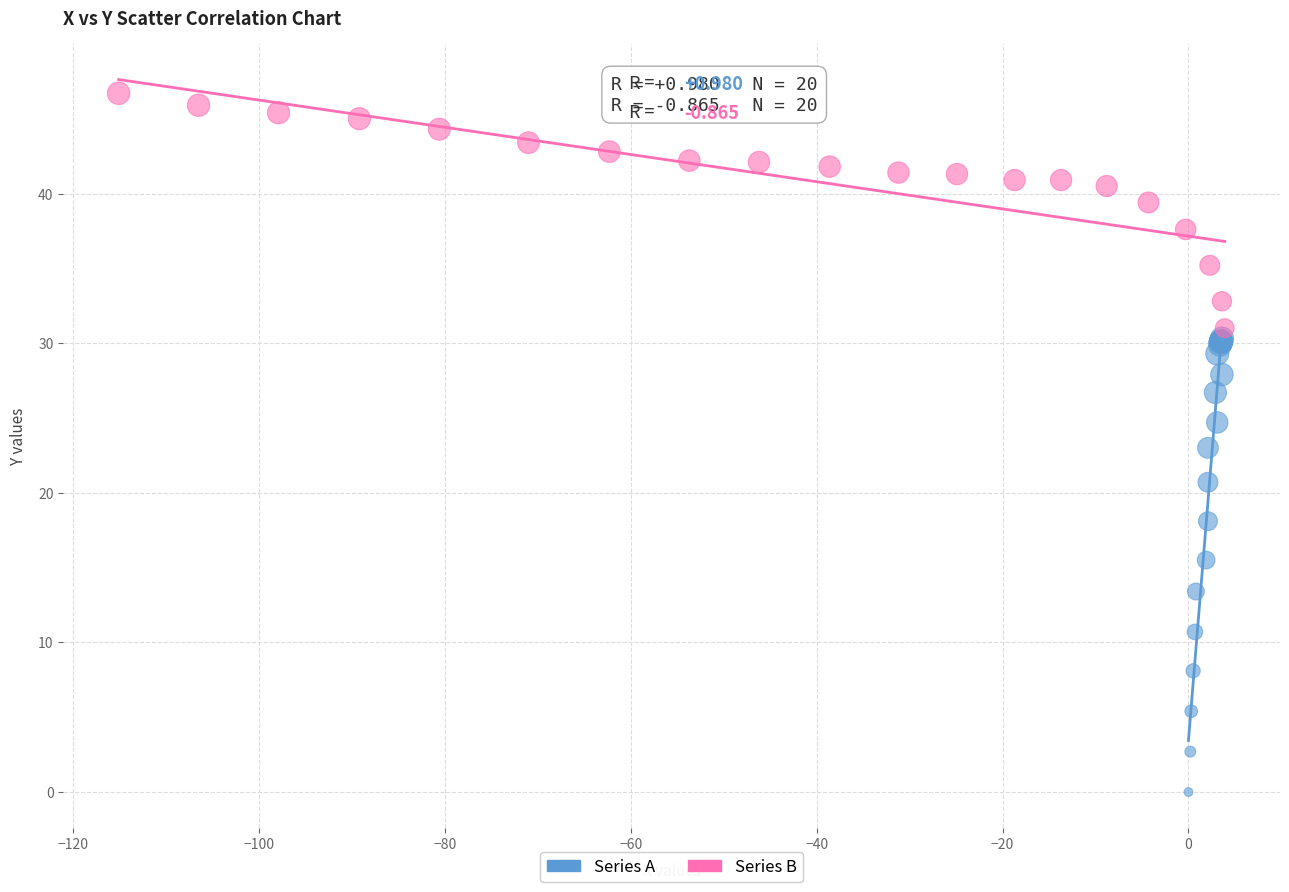

What are all the series names shown in the legend?

Series A, Series B